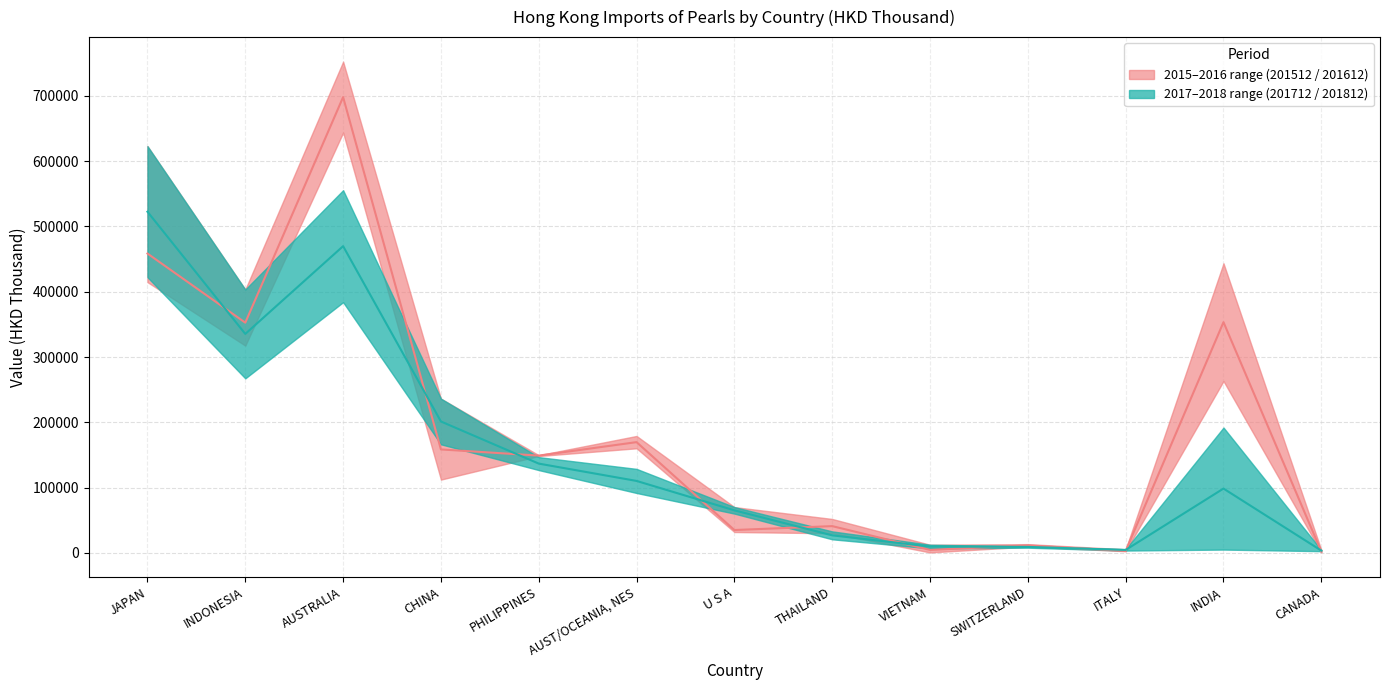

Which series has the largest total across all categories?

201612